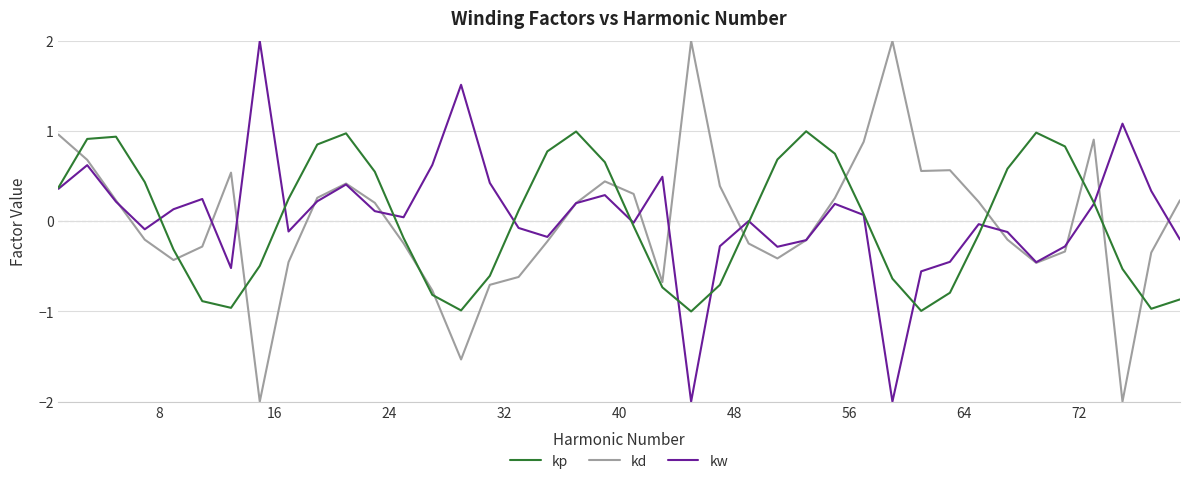

How many times do kd and kp cross each other?

12